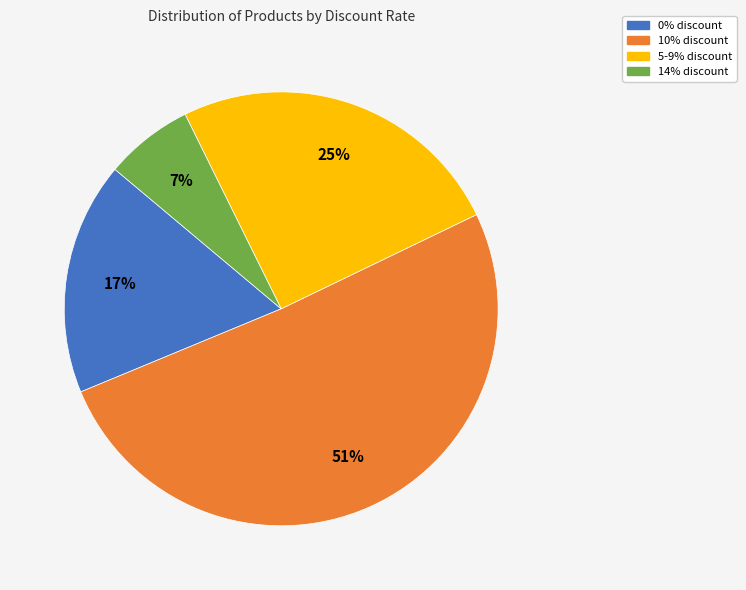

Between 5-9% discount and 10% discount, which is larger?

10% discount